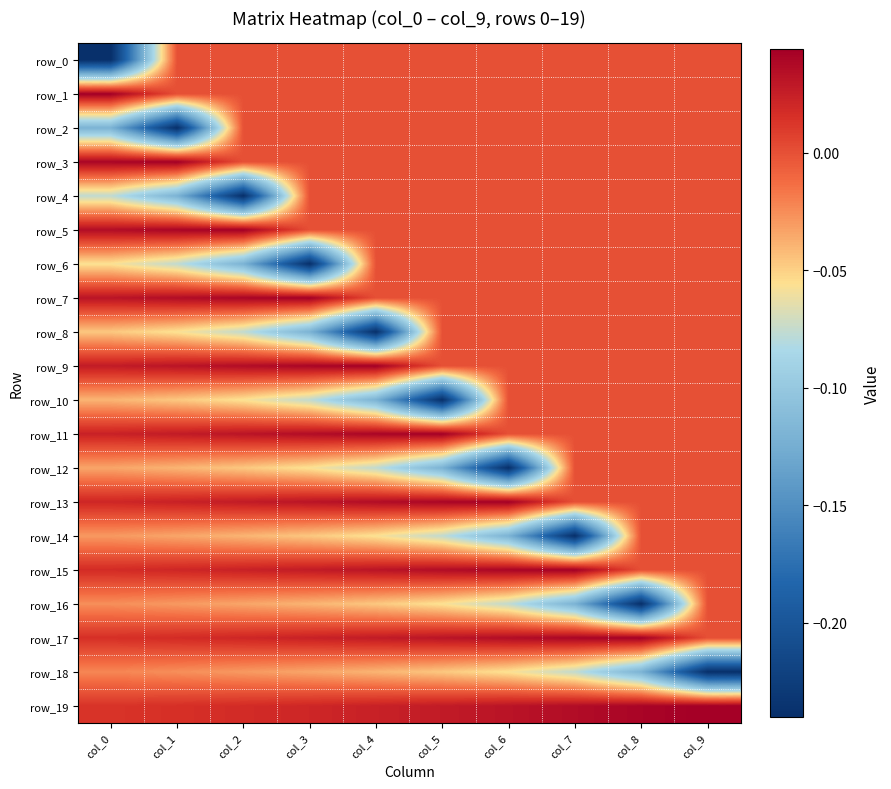

Reading right to left, transcribe all the data shown in this chart.

row_0: col_9=0.0	col_8=0.0	col_7=0.0	col_6=0.0	col_5=0.0	col_4=0.0	col_3=0.0	col_2=0.0	col_1=0.0	col_0=-0.2
row_1: col_9=0.0	col_8=0.0	col_7=0.0	col_6=0.0	col_5=0.0	col_4=0.0	col_3=0.0	col_2=0.0	col_1=0.0	col_0=0.0
row_2: col_9=0.0	col_8=0.0	col_7=0.0	col_6=0.0	col_5=0.0	col_4=0.0	col_3=0.0	col_2=0.0	col_1=-0.2	col_0=-0.1
row_3: col_9=0.0	col_8=0.0	col_7=0.0	col_6=0.0	col_5=0.0	col_4=0.0	col_3=0.0	col_2=0.0	col_1=0.0	col_0=0.0
row_4: col_9=0.0	col_8=0.0	col_7=0.0	col_6=0.0	col_5=0.0	col_4=0.0	col_3=0.0	col_2=-0.2	col_1=-0.1	col_0=-0.1
row_5: col_9=0.0	col_8=0.0	col_7=0.0	col_6=0.0	col_5=0.0	col_4=0.0	col_3=0.0	col_2=0.0	col_1=0.0	col_0=0.0
row_6: col_9=0.0	col_8=0.0	col_7=0.0	col_6=0.0	col_5=0.0	col_4=0.0	col_3=-0.2	col_2=-0.1	col_1=-0.1	col_0=-0.1
row_7: col_9=0.0	col_8=0.0	col_7=0.0	col_6=0.0	col_5=0.0	col_4=0.0	col_3=0.0	col_2=0.0	col_1=0.0	col_0=0.0
row_8: col_9=0.0	col_8=0.0	col_7=0.0	col_6=0.0	col_5=0.0	col_4=-0.2	col_3=-0.1	col_2=-0.1	col_1=-0.1	col_0=-0.0
row_9: col_9=0.0	col_8=0.0	col_7=0.0	col_6=0.0	col_5=0.0	col_4=0.0	col_3=0.0	col_2=0.0	col_1=0.0	col_0=0.0
row_10: col_9=0.0	col_8=0.0	col_7=0.0	col_6=0.0	col_5=-0.2	col_4=-0.1	col_3=-0.1	col_2=-0.1	col_1=-0.0	col_0=-0.0
row_11: col_9=0.0	col_8=0.0	col_7=0.0	col_6=0.0	col_5=0.0	col_4=0.0	col_3=0.0	col_2=0.0	col_1=0.0	col_0=0.0
row_12: col_9=0.0	col_8=0.0	col_7=0.0	col_6=-0.2	col_5=-0.1	col_4=-0.1	col_3=-0.1	col_2=-0.0	col_1=-0.0	col_0=-0.0
row_13: col_9=0.0	col_8=0.0	col_7=0.0	col_6=0.0	col_5=0.0	col_4=0.0	col_3=0.0	col_2=0.0	col_1=0.0	col_0=0.0
row_14: col_9=0.0	col_8=0.0	col_7=-0.2	col_6=-0.1	col_5=-0.1	col_4=-0.1	col_3=-0.0	col_2=-0.0	col_1=-0.0	col_0=-0.0
row_15: col_9=0.0	col_8=0.0	col_7=0.0	col_6=0.0	col_5=0.0	col_4=0.0	col_3=0.0	col_2=0.0	col_1=0.0	col_0=0.0
row_16: col_9=0.0	col_8=-0.2	col_7=-0.1	col_6=-0.1	col_5=-0.1	col_4=-0.0	col_3=-0.0	col_2=-0.0	col_1=-0.0	col_0=-0.0
row_17: col_9=0.0	col_8=0.0	col_7=0.0	col_6=0.0	col_5=0.0	col_4=0.0	col_3=0.0	col_2=0.0	col_1=0.0	col_0=0.0
row_18: col_9=-0.2	col_8=-0.1	col_7=-0.1	col_6=-0.1	col_5=-0.0	col_4=-0.0	col_3=-0.0	col_2=-0.0	col_1=-0.0	col_0=-0.0
row_19: col_9=0.0	col_8=0.0	col_7=0.0	col_6=0.0	col_5=0.0	col_4=0.0	col_3=0.0	col_2=0.0	col_1=0.0	col_0=0.0